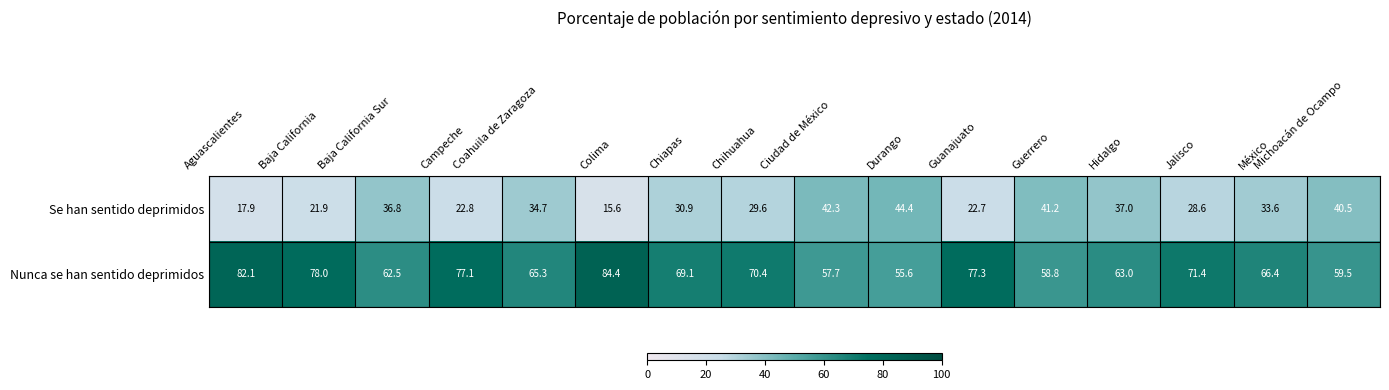

Which series changed the most between Campeche and Hidalgo?

Se han sentido deprimidos